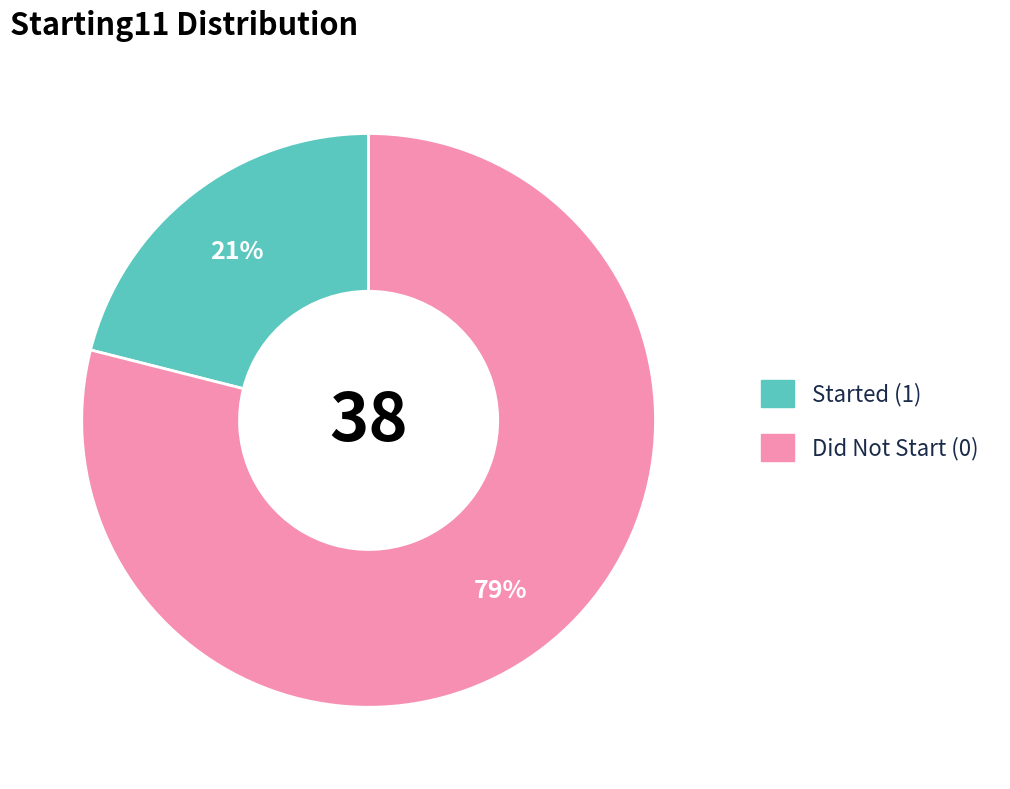

To the nearest percent, what is the average slice percentage?

50%